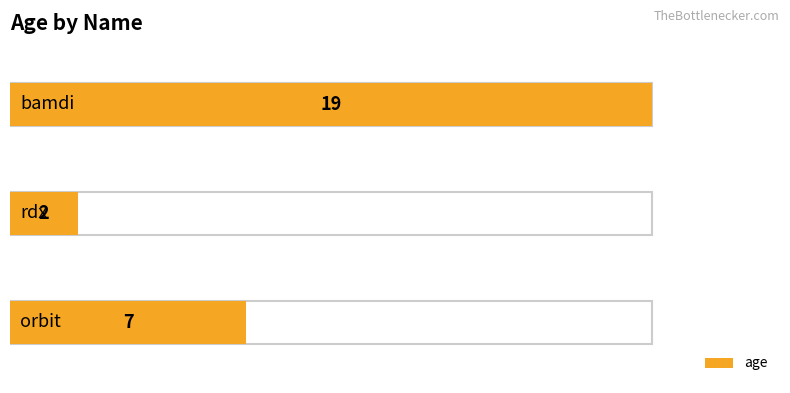

What is the label of the 1st bar from the left?

orbit